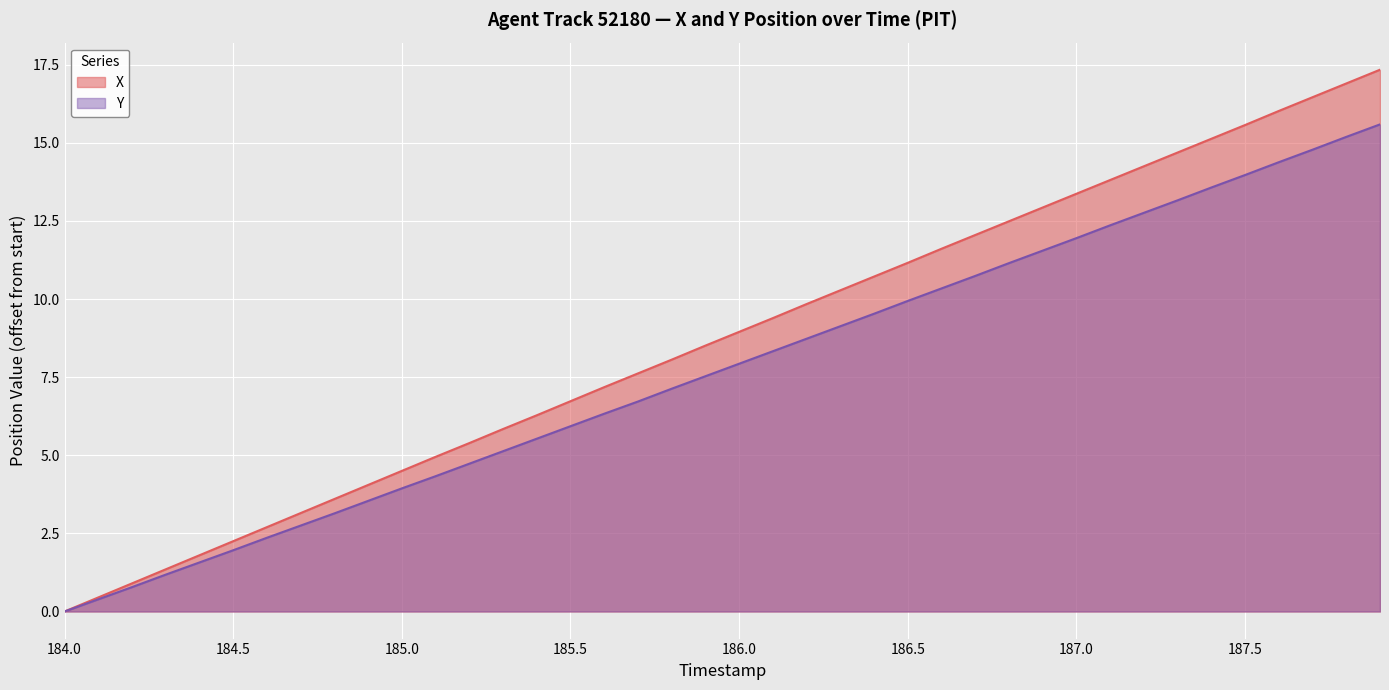

Where does the X series first go above 8?

185.8